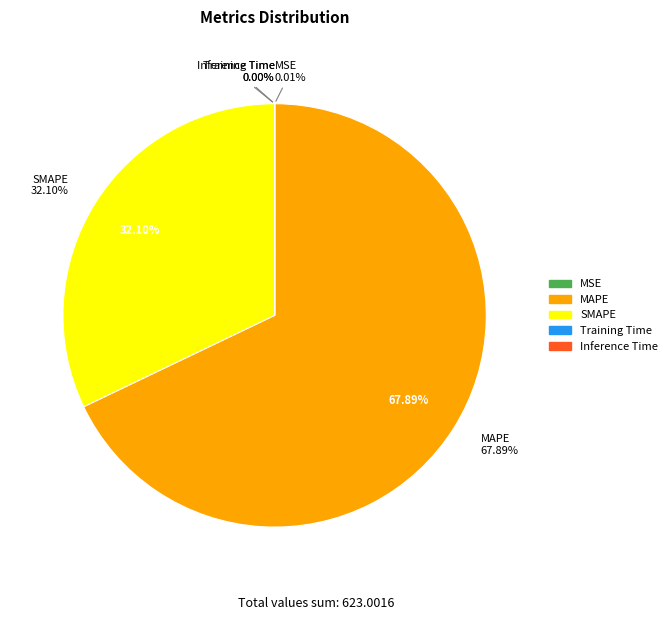

Which slice is the smallest?

Inference Time